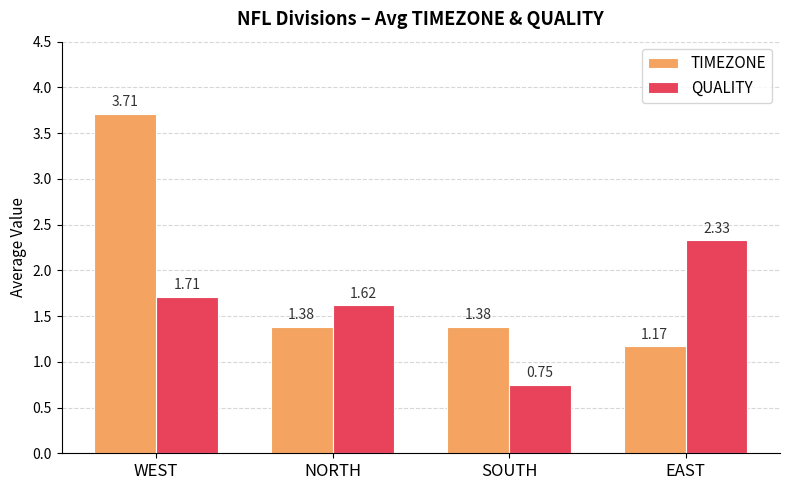

Which category has the highest value in the QUALITY series?

EAST